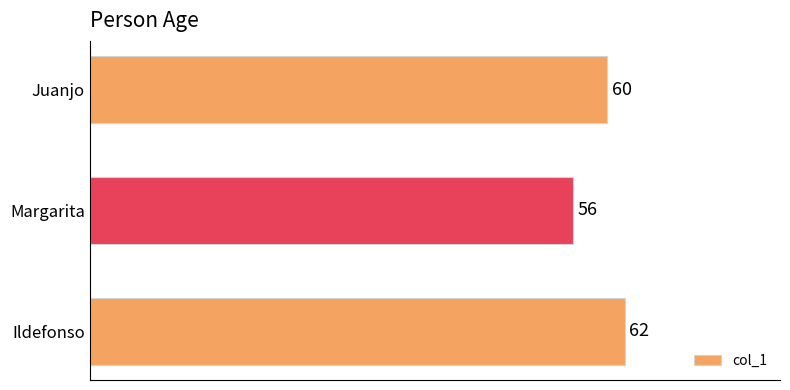

What is the change in value from Ildefonso to Margarita?

-6